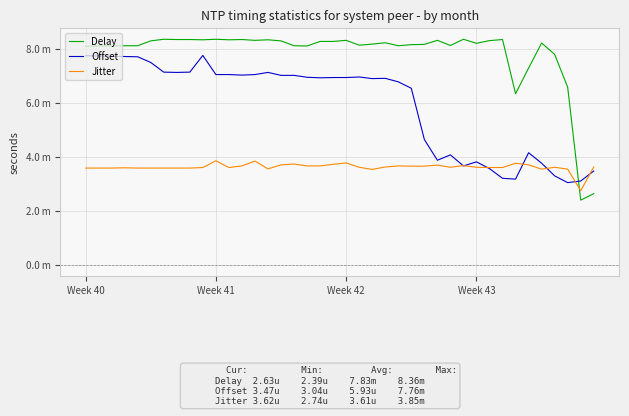

In Offset, how many points are higher than both neighbors (excluding endpoints)?

7